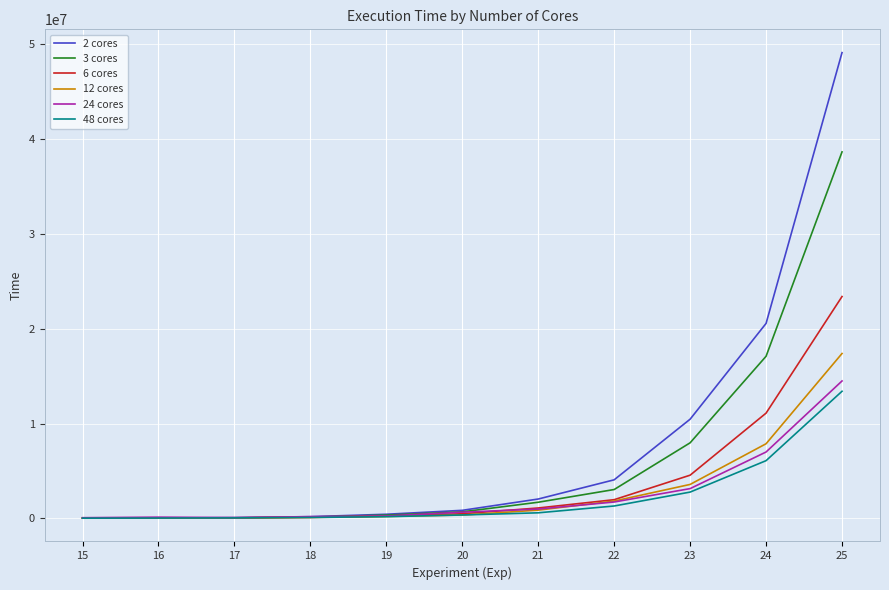

Which series has the largest total across all categories?

2 cores